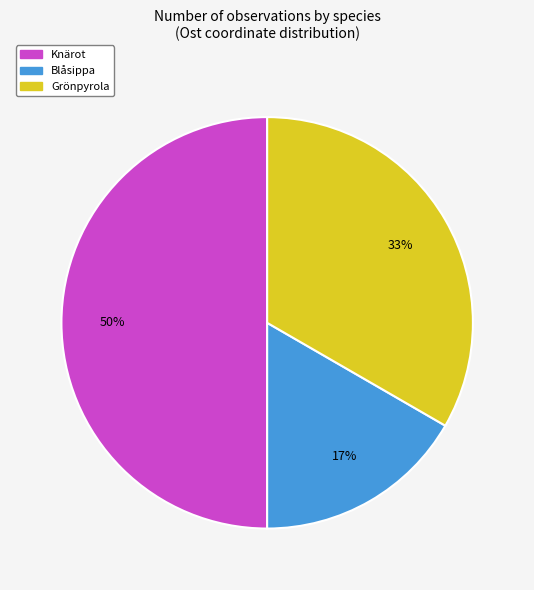

To the nearest percent, what is the difference between the largest and smallest slice percentages?

33%